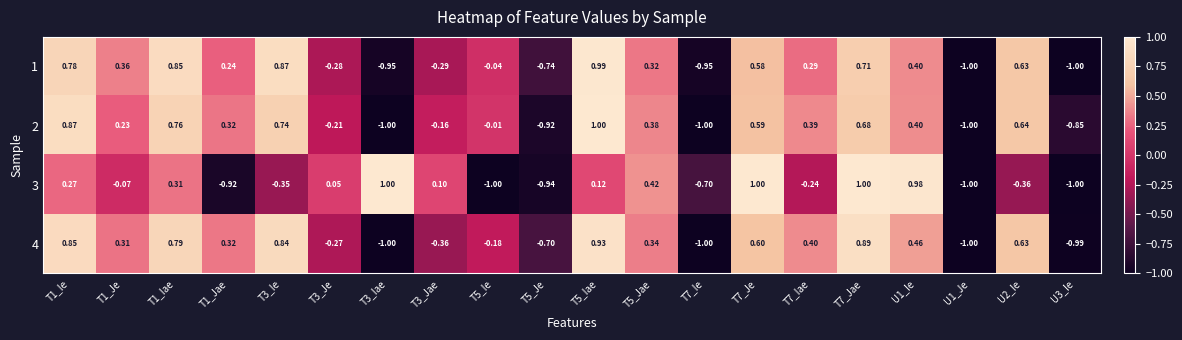

What is the difference between the highest and lowest values at T3_Ie?

1.2